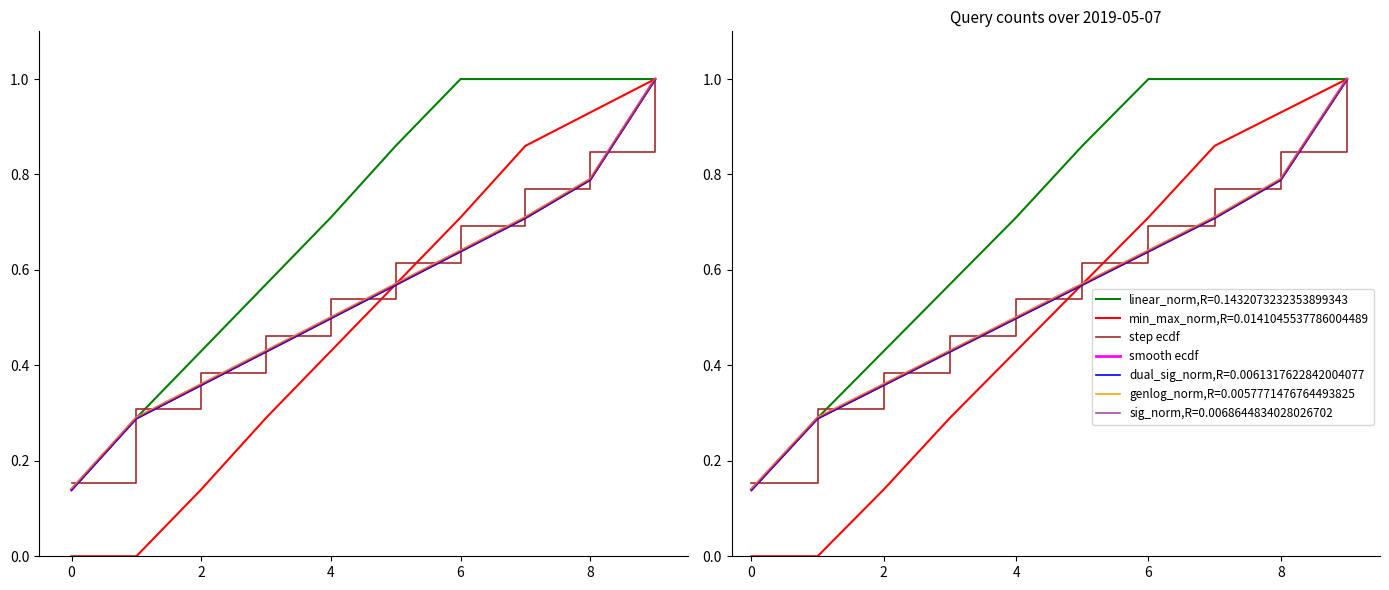

What is the average value of the smooth ecdf series?

0.5